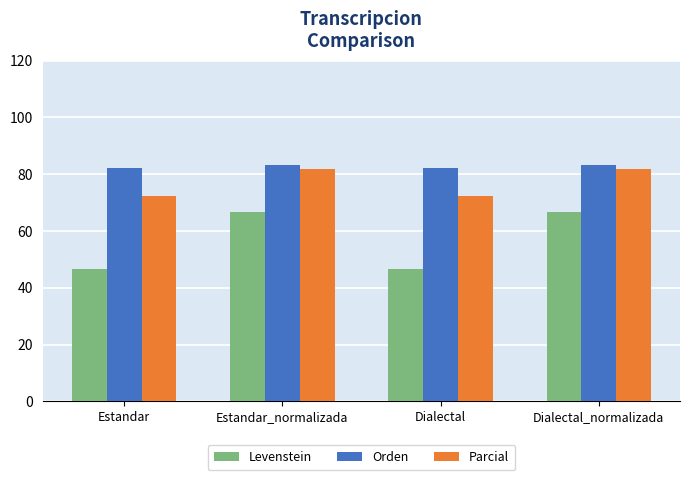

Read the Levenstein value at Estandar_normalizada.

66.7